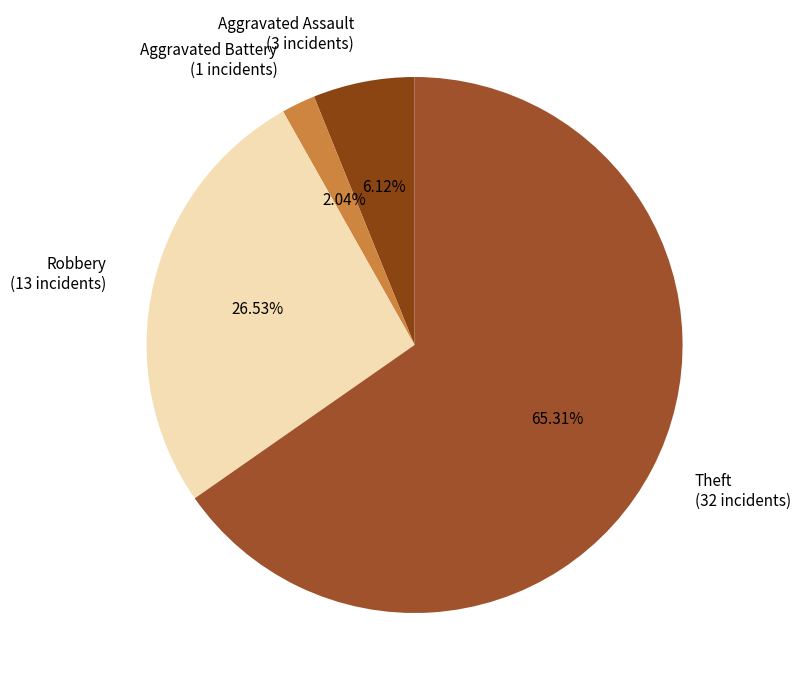

What is the ratio of the value at Aggravated Assault to the value at Theft?

0.1